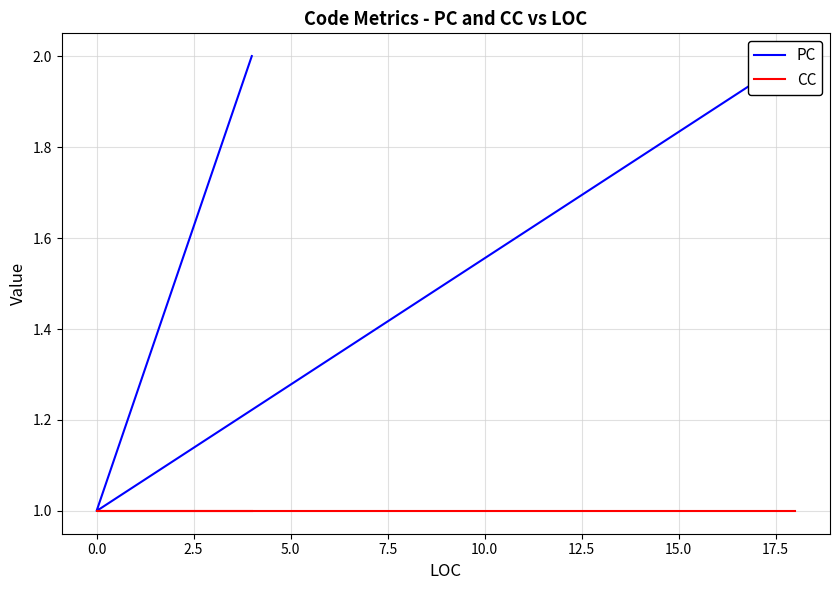

What is the total value across all series at 2.5?

3